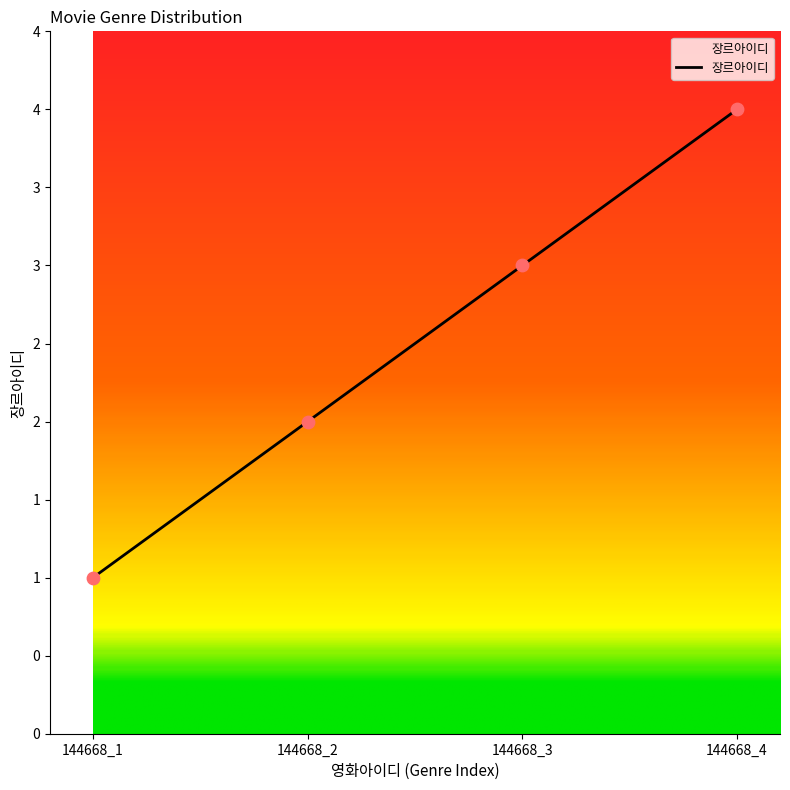

Between 144668_3 and 144668_4, which is larger?

144668_4